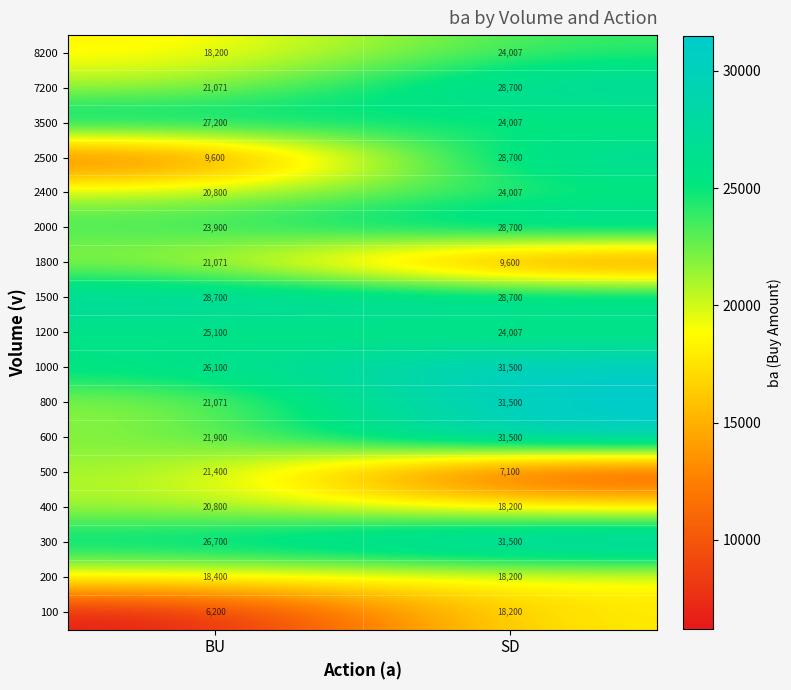

At which category is the sum across all series the highest?

SD